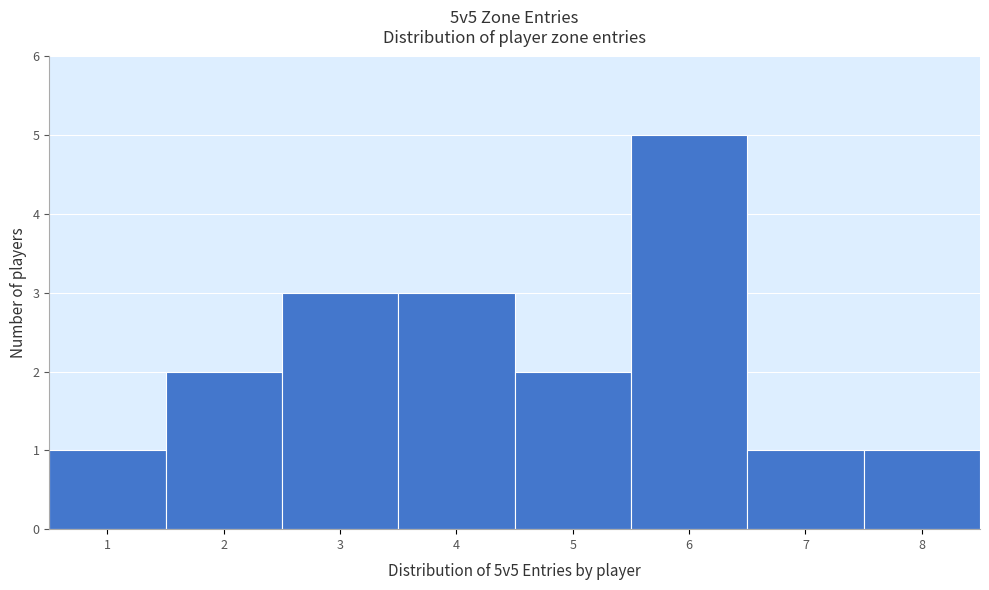

Reading left to right, transcribe all the data shown in this chart.

1	2	3	3	2	5	1	1